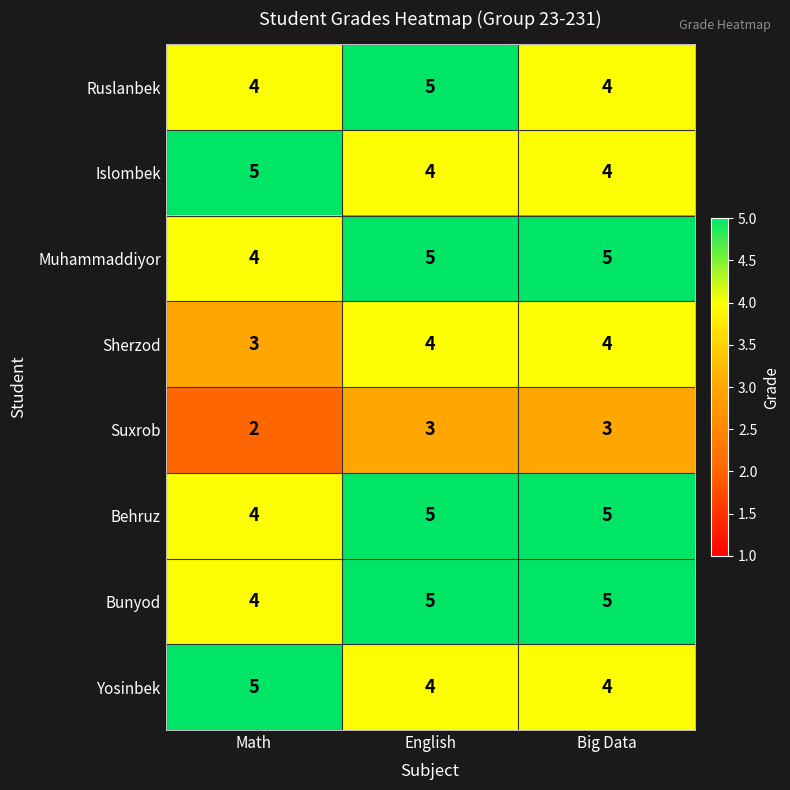

Reading left to right, transcribe all the data shown in this chart.

Ruslanbek: Math=4	English=5	Big Data=4
Islombek: Math=5	English=4	Big Data=4
Muhammaddiyor: Math=4	English=5	Big Data=5
Sherzod: Math=3	English=4	Big Data=4
Suxrob: Math=2	English=3	Big Data=3
Behruz: Math=4	English=5	Big Data=5
Bunyod: Math=4	English=5	Big Data=5
Yosinbek: Math=5	English=4	Big Data=4